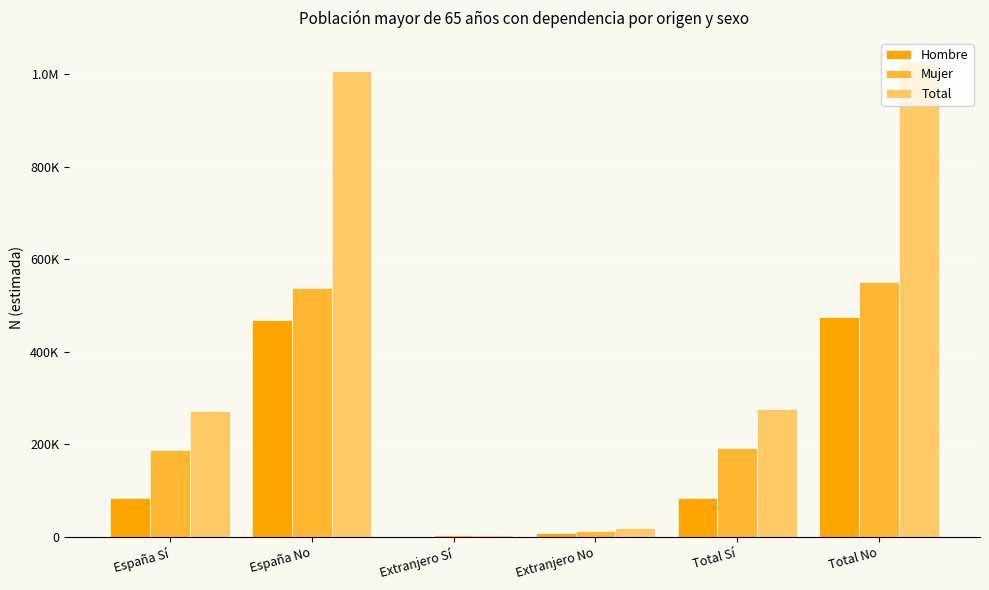

Are the bars grouped side by side (vs. stacked)?

Yes